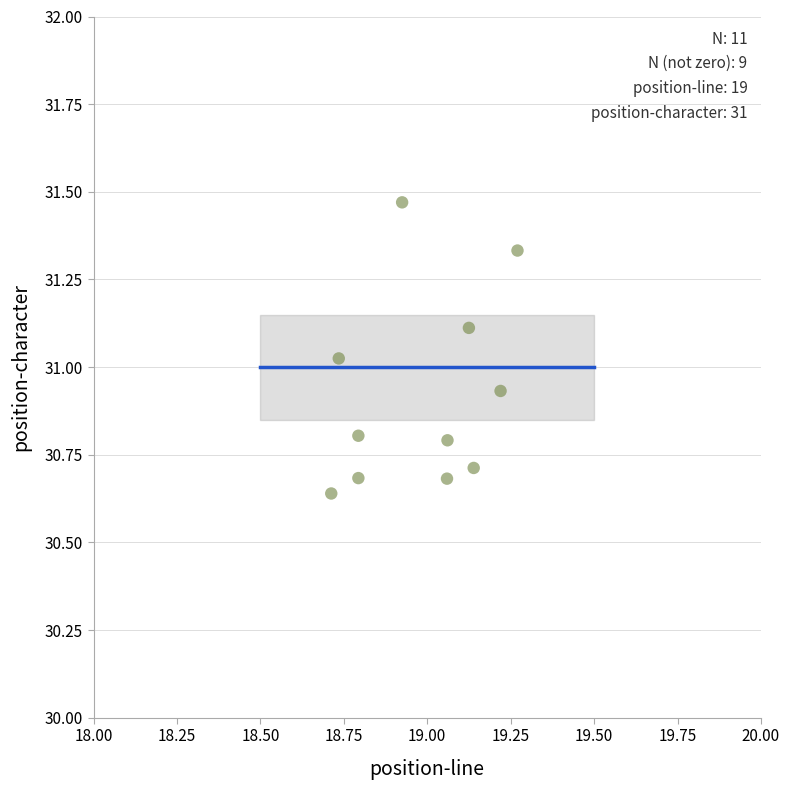

What is the range of X values (max minus min)?

0.6